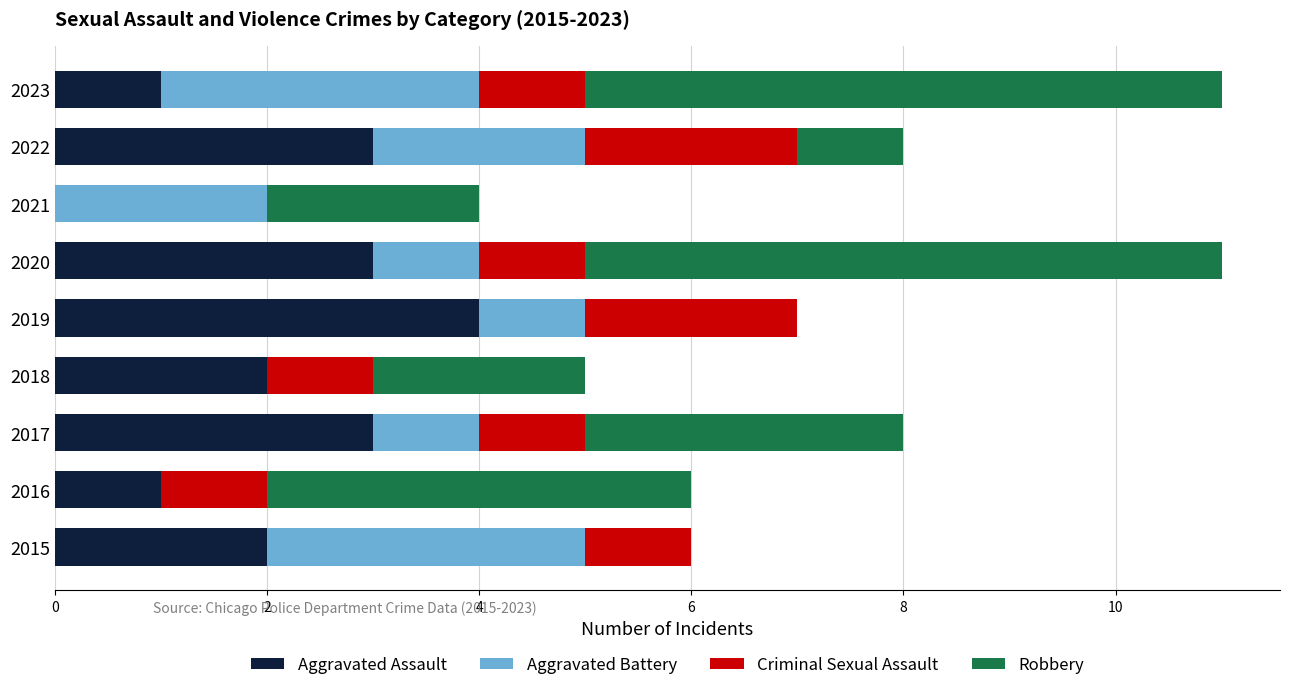

The value of Aggravated Assault at 2021 is 2. True or false?

False